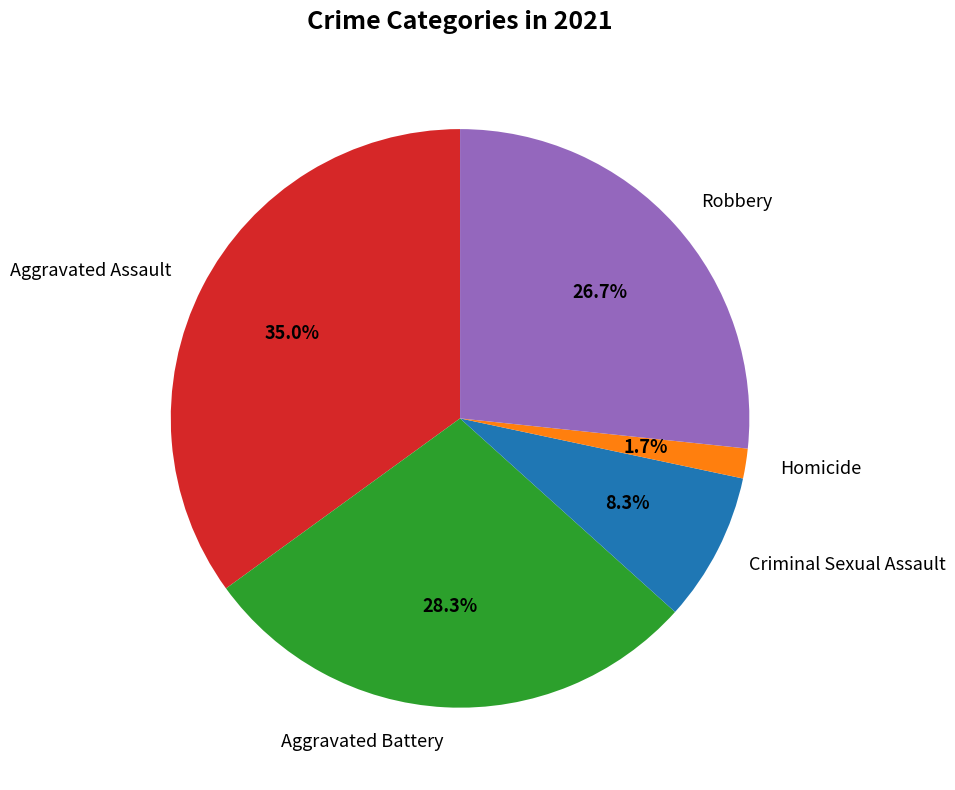

Rank the categories by value from highest to lowest.

Aggravated Assault, Aggravated Battery, Robbery, Criminal Sexual Assault, Homicide